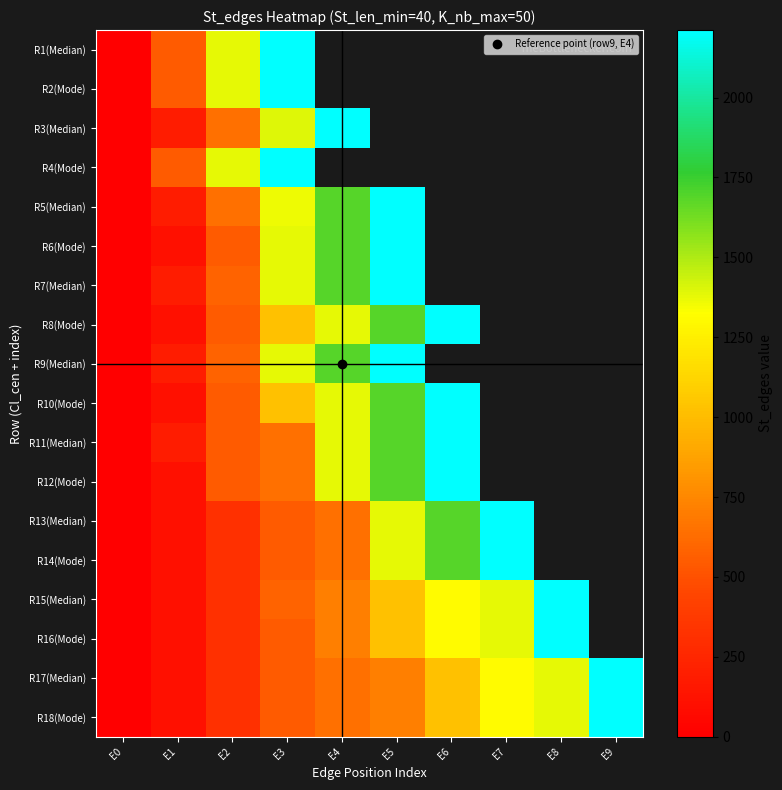

Rank the series by their average value, from lowest to highest.

R1(Median), R2(Mode), R3(Median), R4(Mode), R5(Median), R6(Mode), R7(Median), R8(Mode), R9(Median), R10(Mode), R11(Median), R12(Mode), R13(Median), R14(Mode), R15(Median), R16(Mode), R17(Median), R18(Mode)